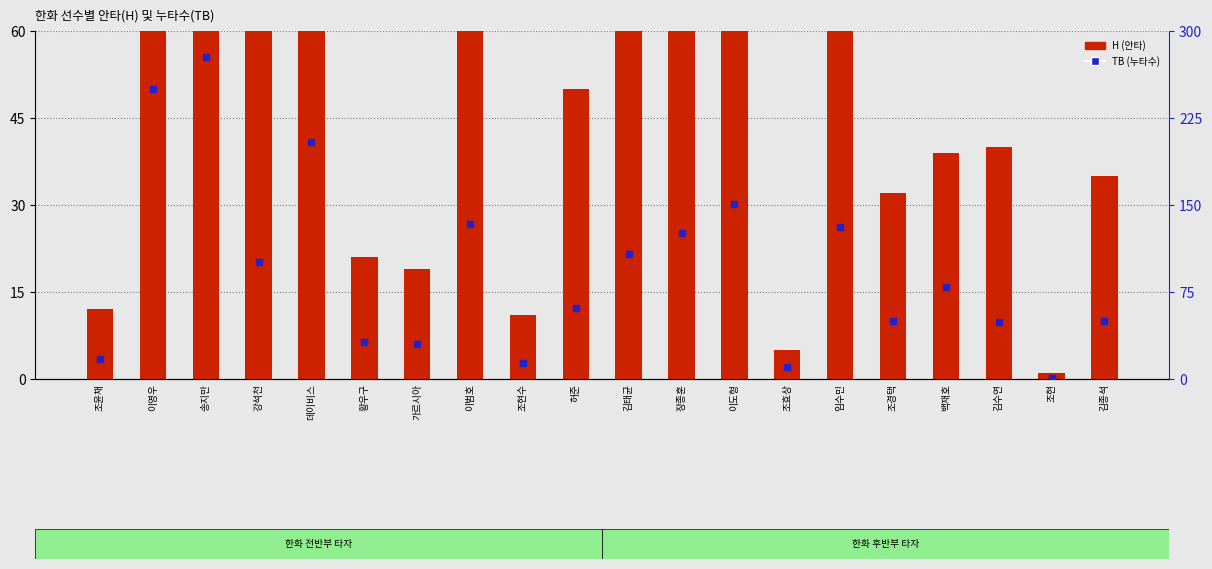

What is the change in value from 황우구 to 가르시아?

-2